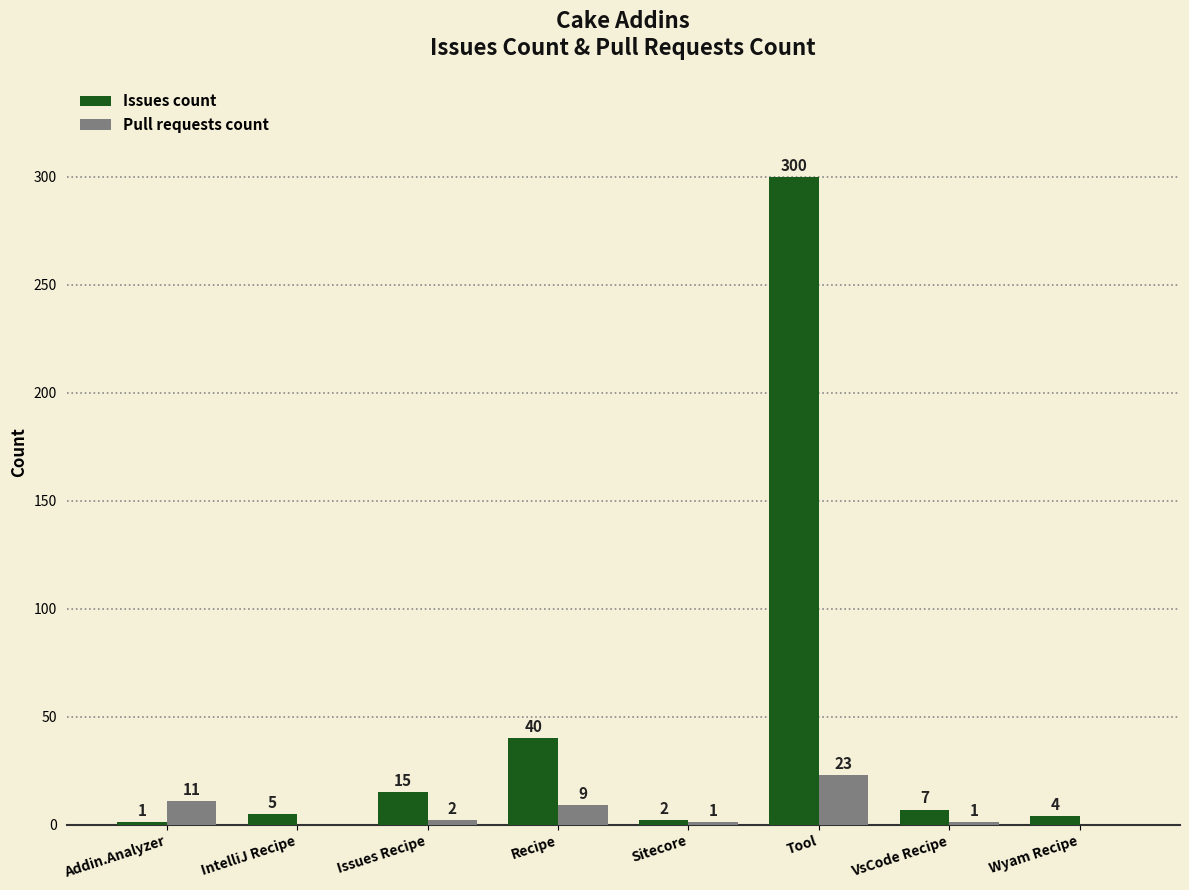

Which series changed the most between IntelliJ Recipe and Issues Recipe?

Issues count